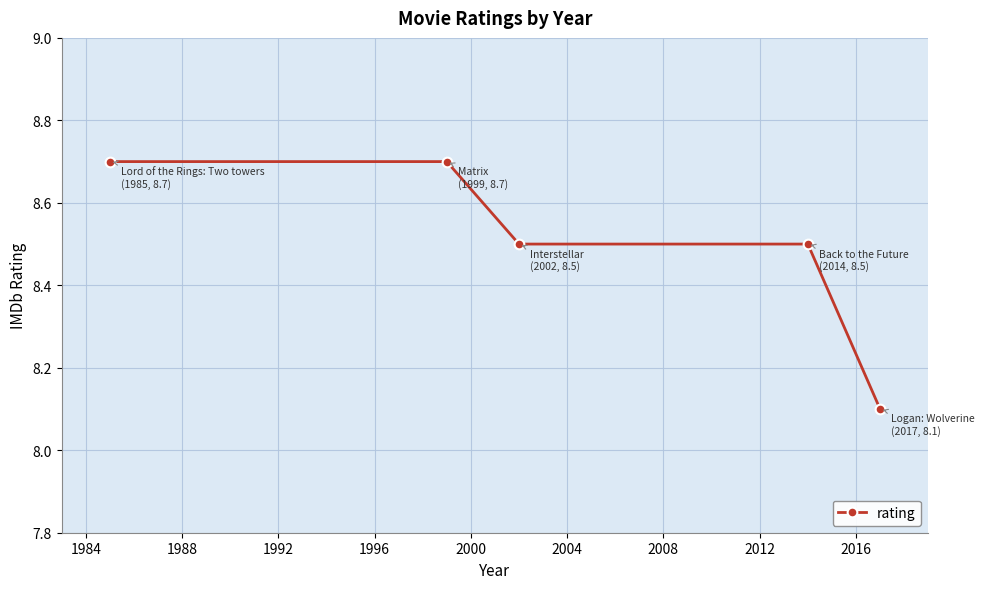

True or false: the data has more than 2 interior local peaks.

False